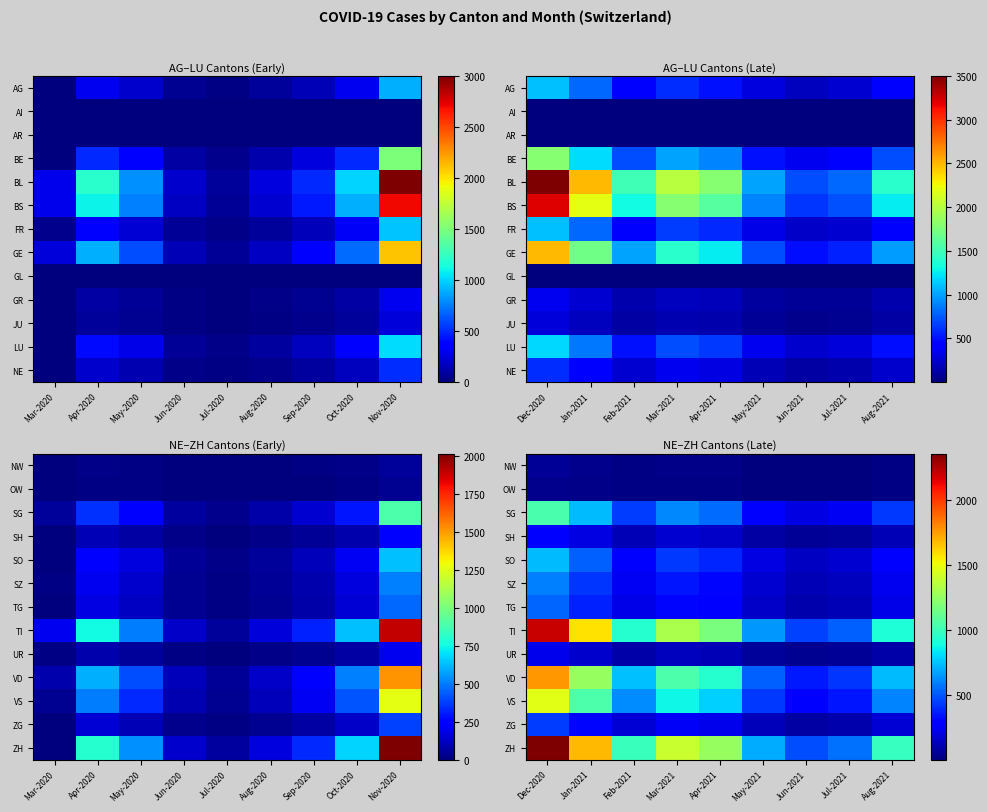

Which has a higher value, Aug-2021 or May-2021?

Aug-2021